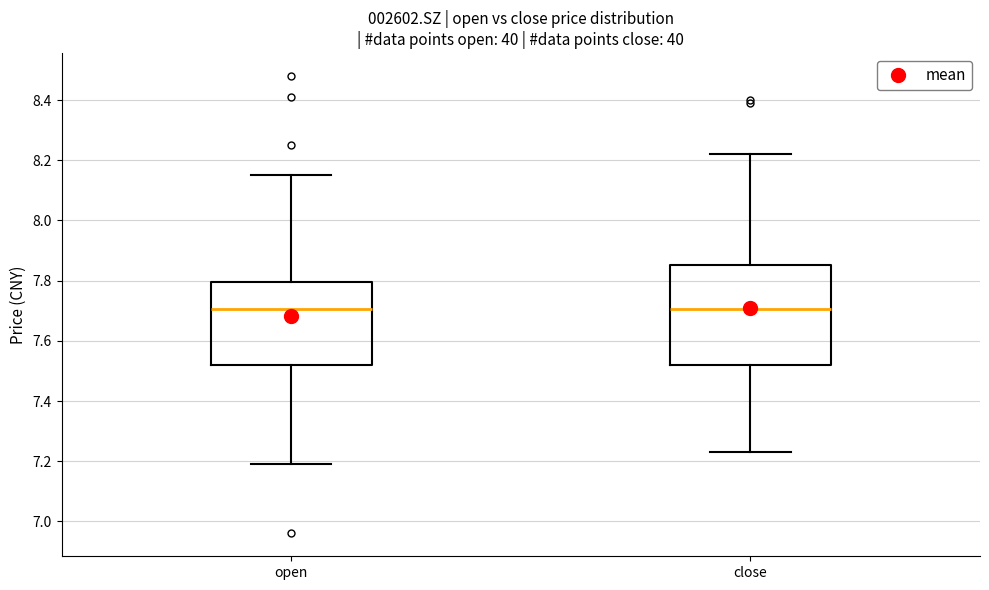

Reading left to right, read every box against the y-axis: the position of its median line, the range the box covers, and the ends of its whiskers. The values are not printed on the chart, so give them approximately, as read against the axis.

open: median 7.70, box 7.52 to 7.80, whiskers 7.20 to 8.16
close: median 7.70, box 7.52 to 7.86, whiskers 7.24 to 8.22